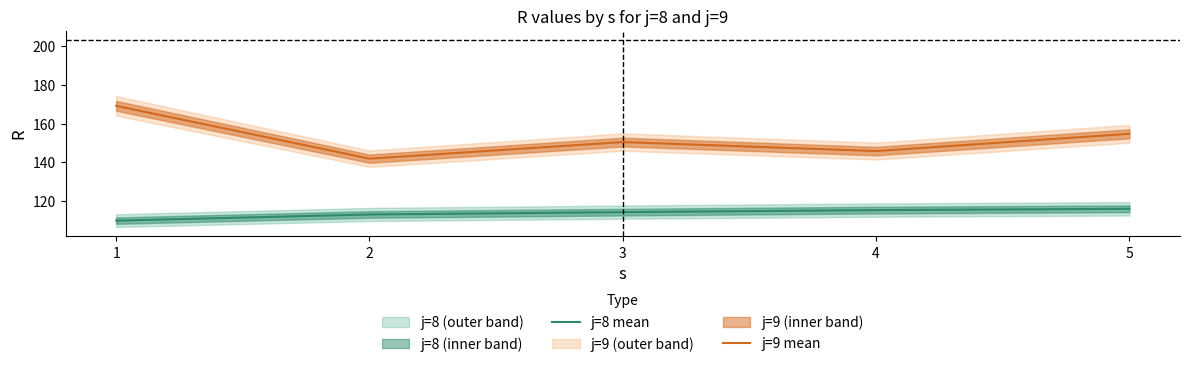

Is the value of j=9 mean at 2 greater than the value of j=8 mean at 4?

Yes